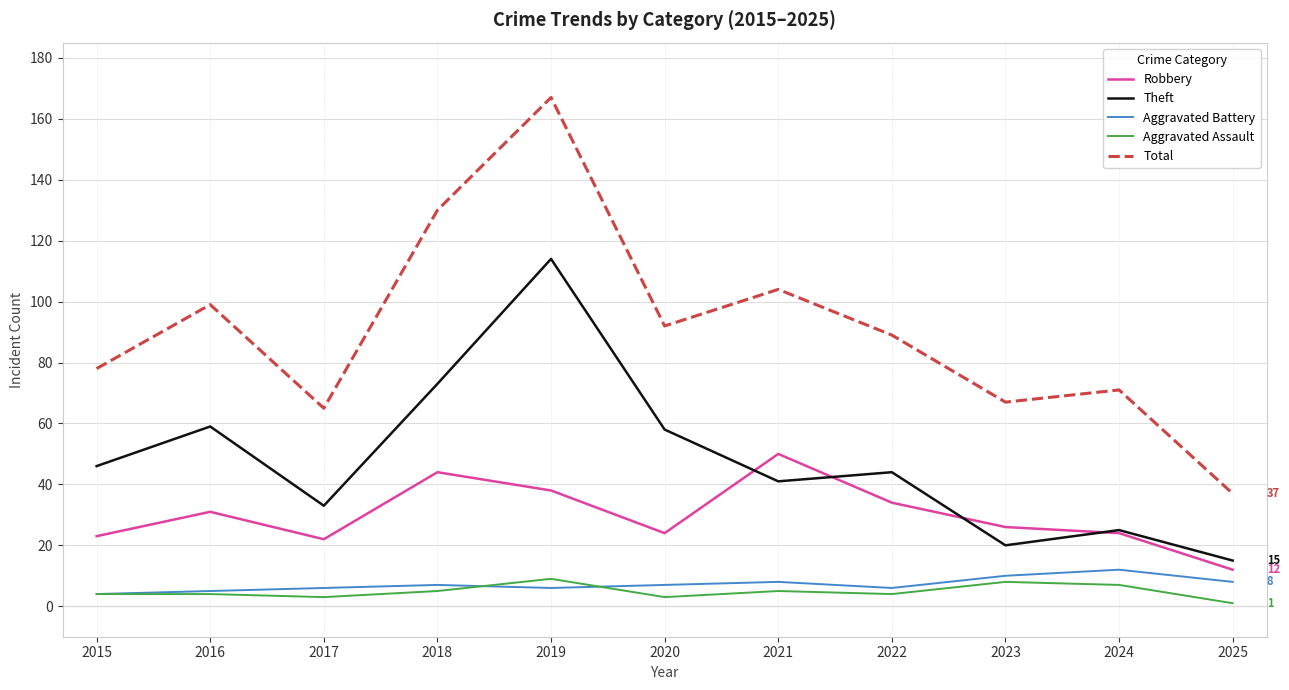

How many values in the Robbery series are below 26?

5